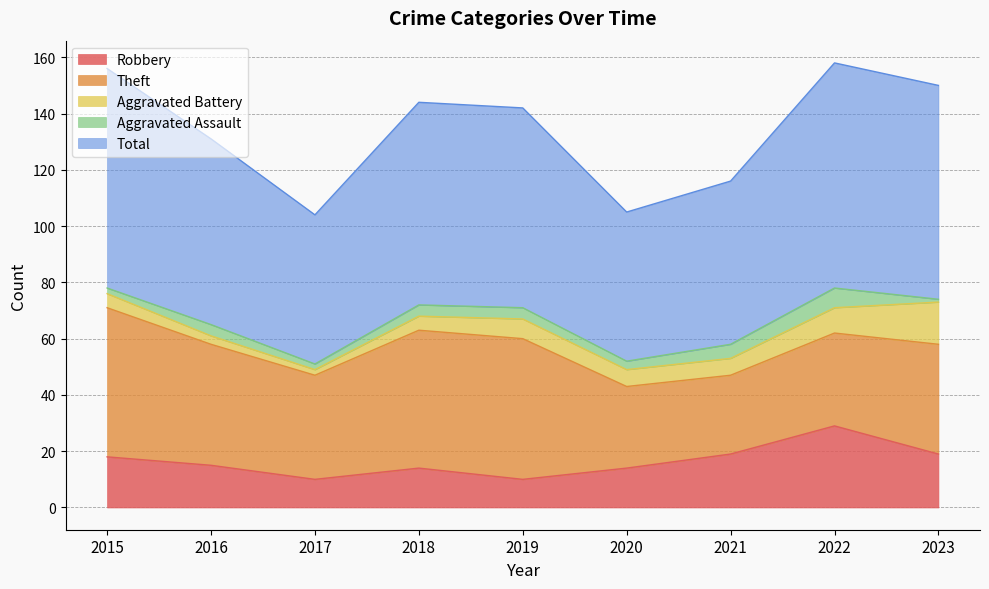

What are all the series names shown in the legend?

Robbery, Theft, Aggravated Battery, Aggravated Assault, Total